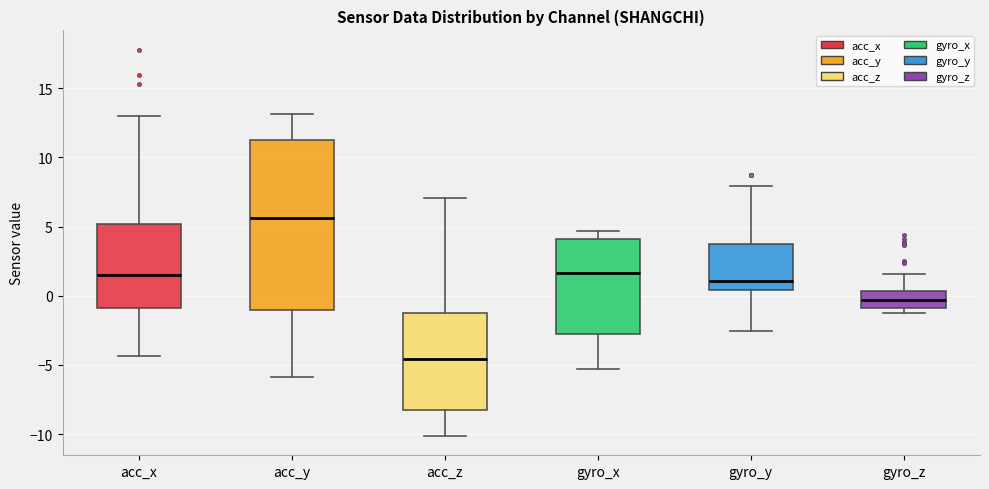

Reading left to right, transcribe this box plot: for each box, give where its median line is, the range the box spans, and where its two whiskers end, as read against the y-axis. The values are not printed on the chart, so give them approximately, as read against the axis.

acc_x: median 1.5, box -1.0 to 5.0, whiskers -4.5 to 13.0
acc_y: median 5.5, box -1.0 to 11.5, whiskers -6.0 to 13.0
acc_z: median -4.5, box -8.5 to -1.5, whiskers -10.0 to 7.0
gyro_x: median 1.5, box -3.0 to 4.0, whiskers -5.5 to 4.5
gyro_y: median 1.0, box 0.5 to 3.5, whiskers -2.5 to 8.0
gyro_z: median -0.5, box -1.0 to 0.5, whiskers -1.0 (just below the box's lower edge) to 1.5